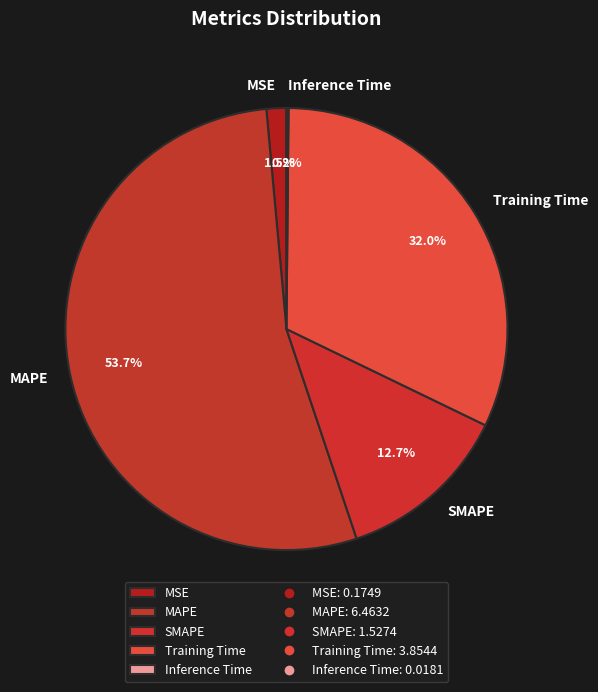

Approximately how many times larger is the value at Training Time compared to SMAPE?

2.5